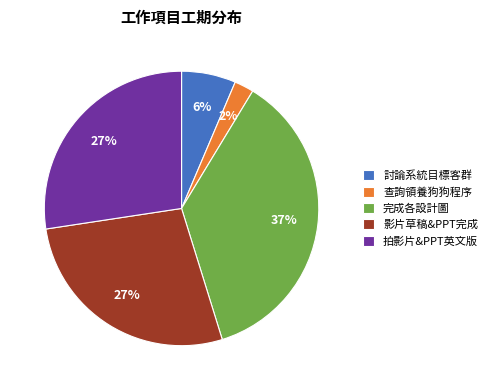

True or false: 查詢領養狗狗程序 accounts for 2% of the total.

True